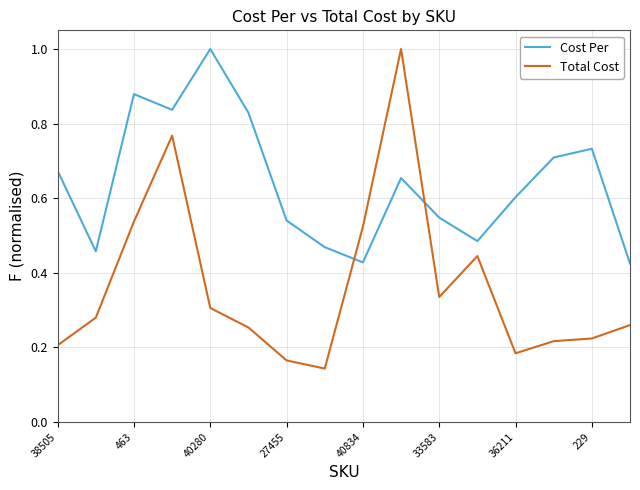

Which series has the largest total across all categories?

Cost Per